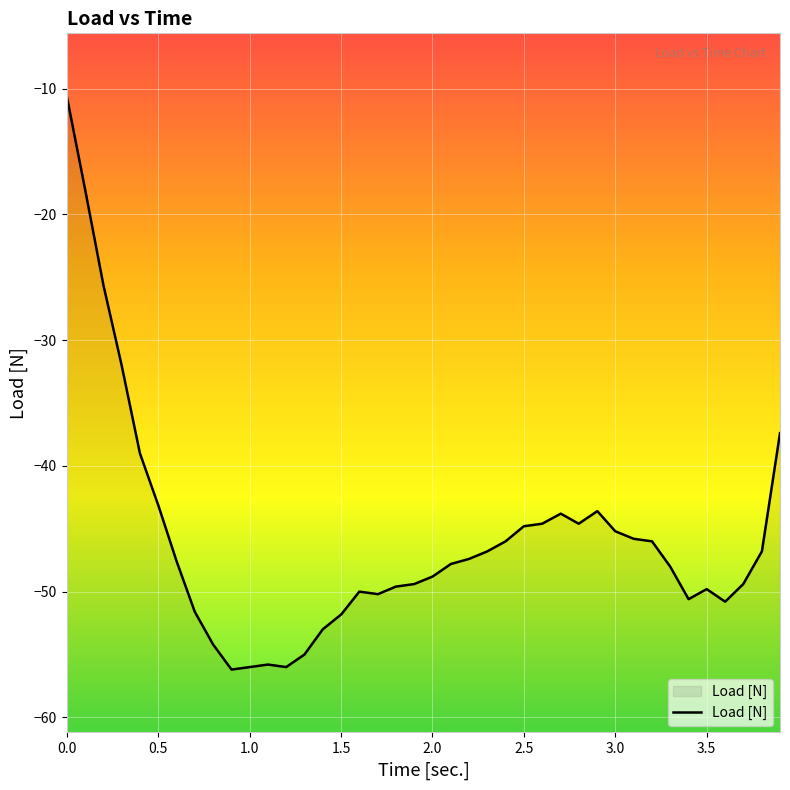

Reading right to left, what are all the values shown in this chart?

-37.4	-46.8	-49.4	-50.8	-49.8	-50.6	-48.0	-46.0	-45.8	-45.2	-43.6	-44.6	-43.8	-44.6	-44.8	-46.0	-46.8	-47.4	-47.8	-48.8	-49.4	-49.6	-50.2	-50.0	-51.8	-53.0	-55.0	-56.0	-55.8	-56.0	-56.2	-54.2	-51.6	-47.6	-43.2	-39.0	-32.0	-25.6	-18.0	-10.6